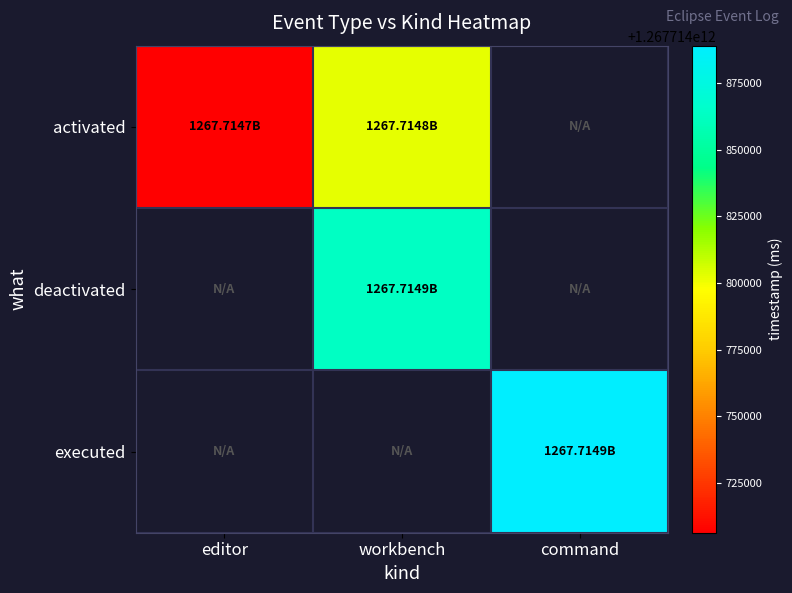

At which category is the sum across all series the highest?

workbench